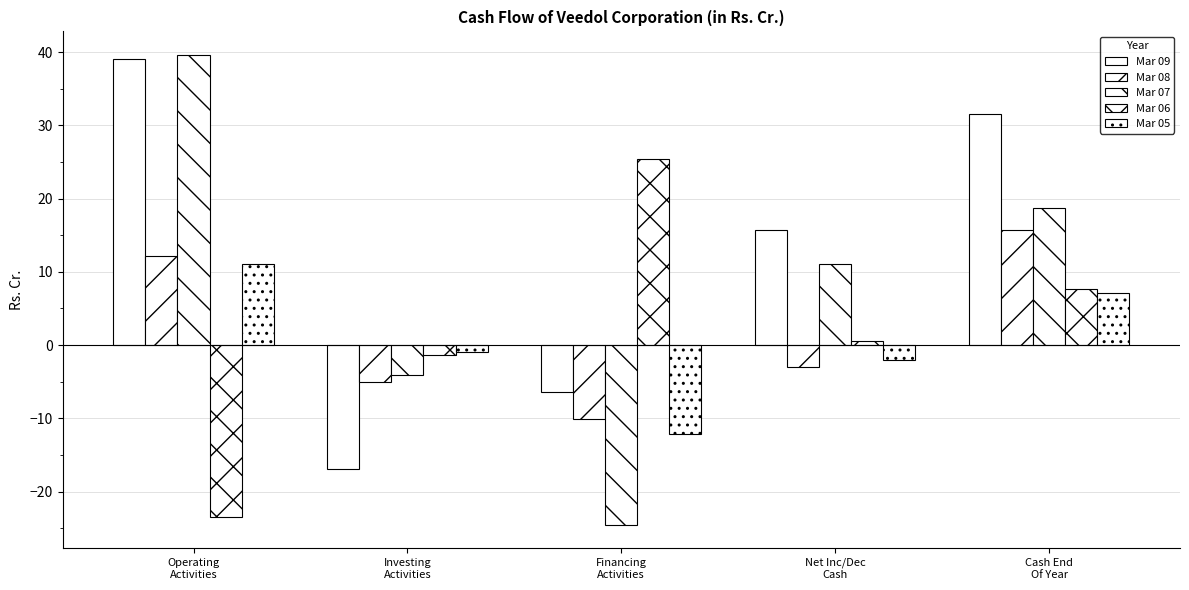

How many series are shown in this chart?

5